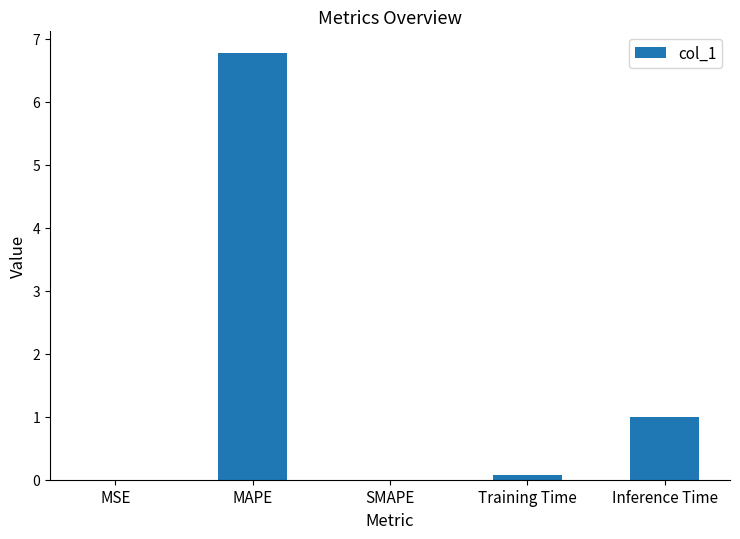

The value at SMAPE is 0.0. True or false?

True